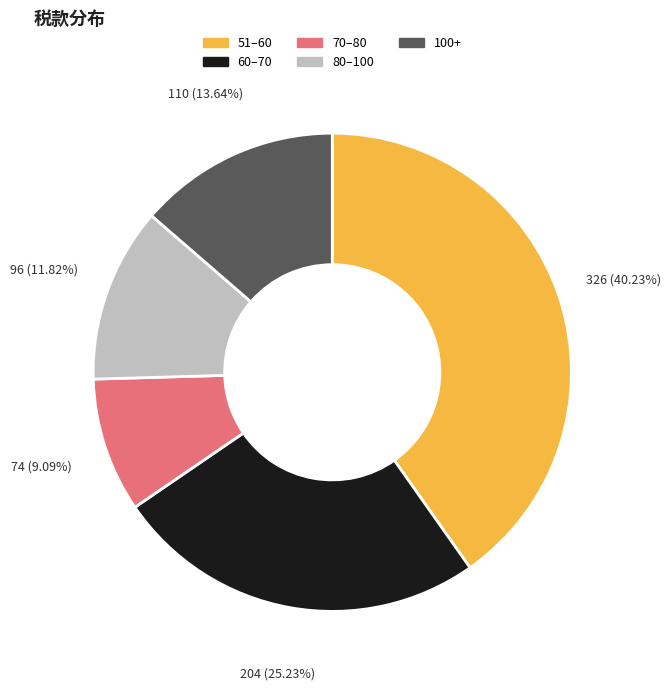

Does any single category account for the majority?

No